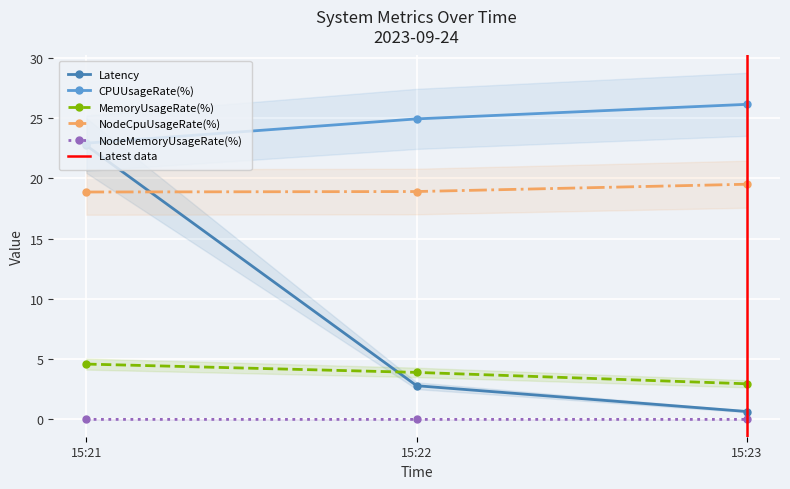

What is the difference between the second highest and minimum values in the Latency series?

2.1